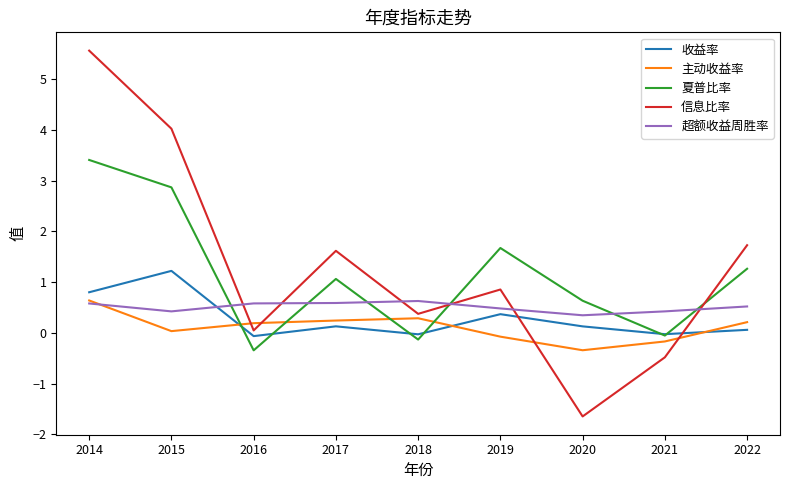

At 2016, list the series in order from smallest to largest.

夏普比率, 收益率, 信息比率, 主动收益率, 超额收益周胜率